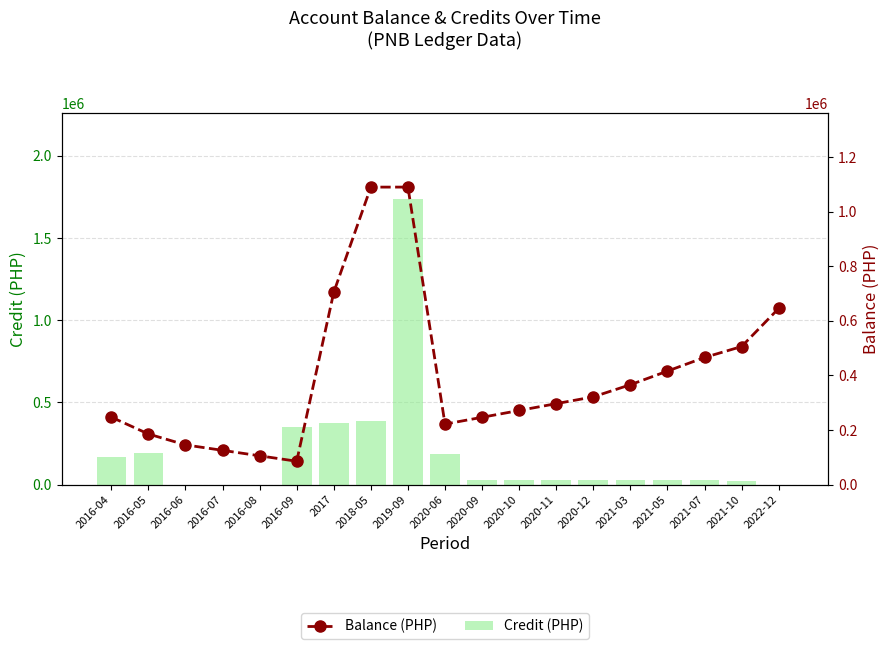

Where does the Credit (PHP) series first go above 25000?

2016-04